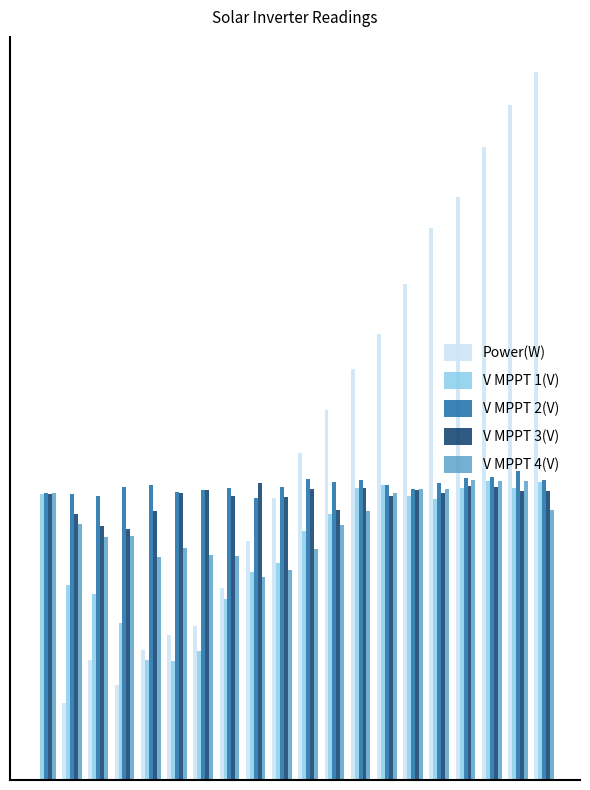

Which series has the largest range (max minus min)?

Power(W)